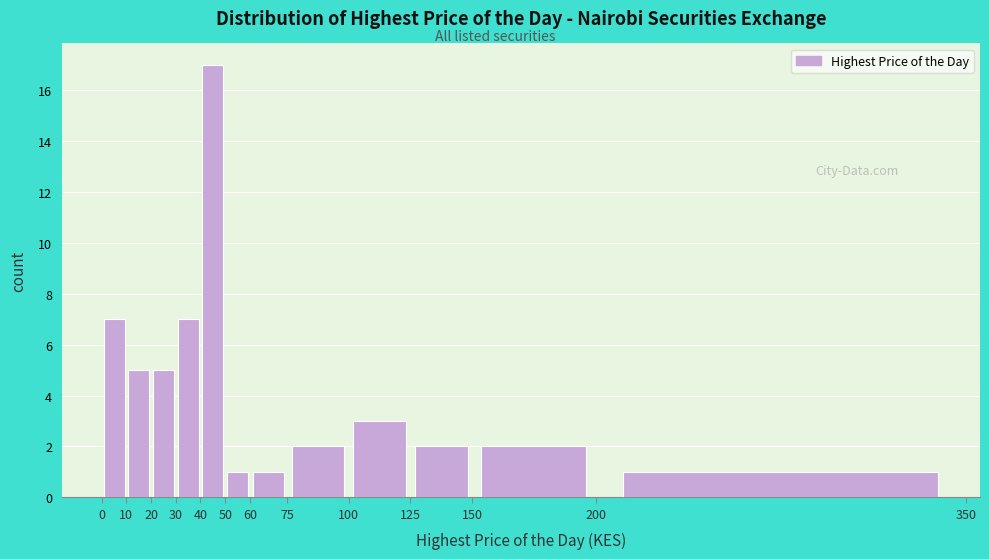

Reading left to right, transcribe this chart: for each bar, give the range it covers on the x-axis and its height. The values are not printed on the chart, so give them approximately, as read against the axis.

0 to 10: 7
10 to 20: 5
20 to 30: 5
30 to 40: 7
40 to 50: 17
50 to 60: 1
60 to 75: 1
75 to 100: 2
100 to 125: 3
125 to 150: 2
150 to 200: 2
200 to 350: 1